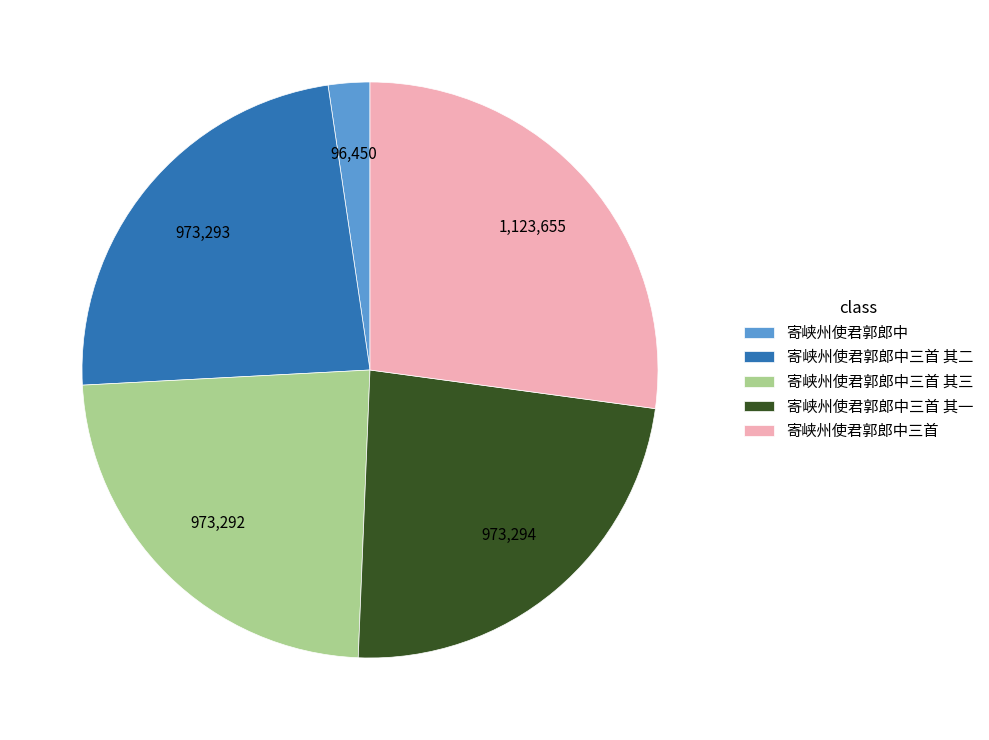

The 寄峡州使君郭郎中三首 其二 slice represents 24% of the pie. True or false?

True